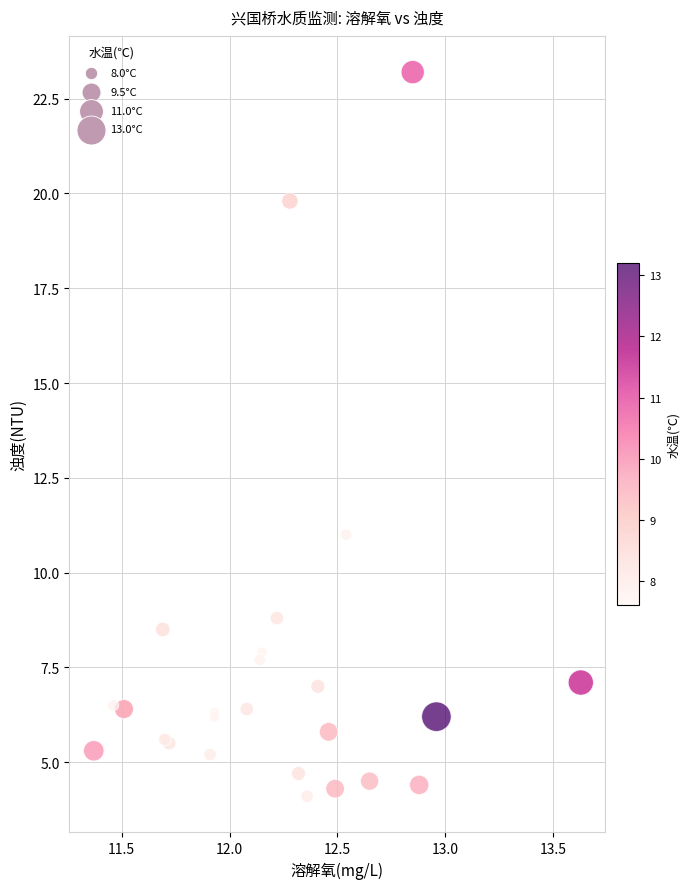

What Y value in the scatter plot is closest to 13?

11.0